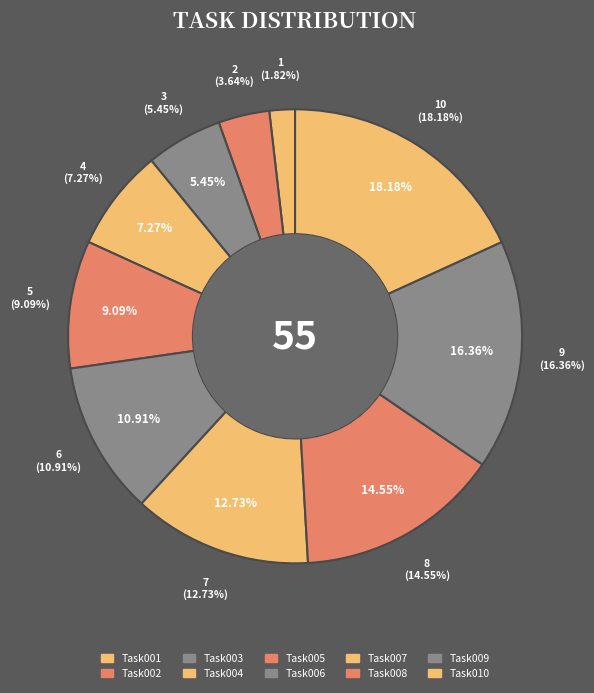

What is the largest slice in the pie chart?

Task010